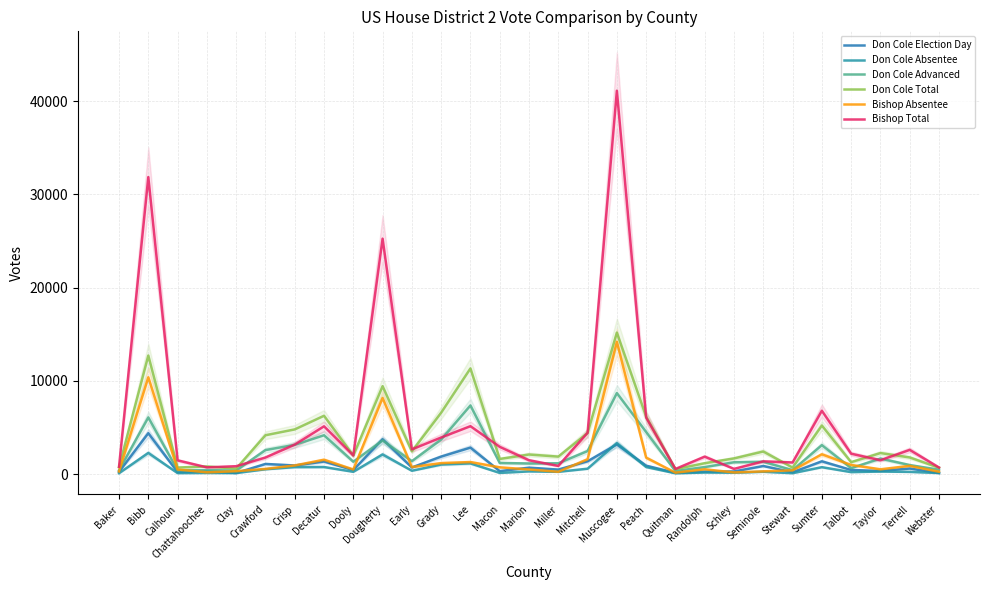

The value of Don Cole Election Day at Seminole is 861. True or false?

True